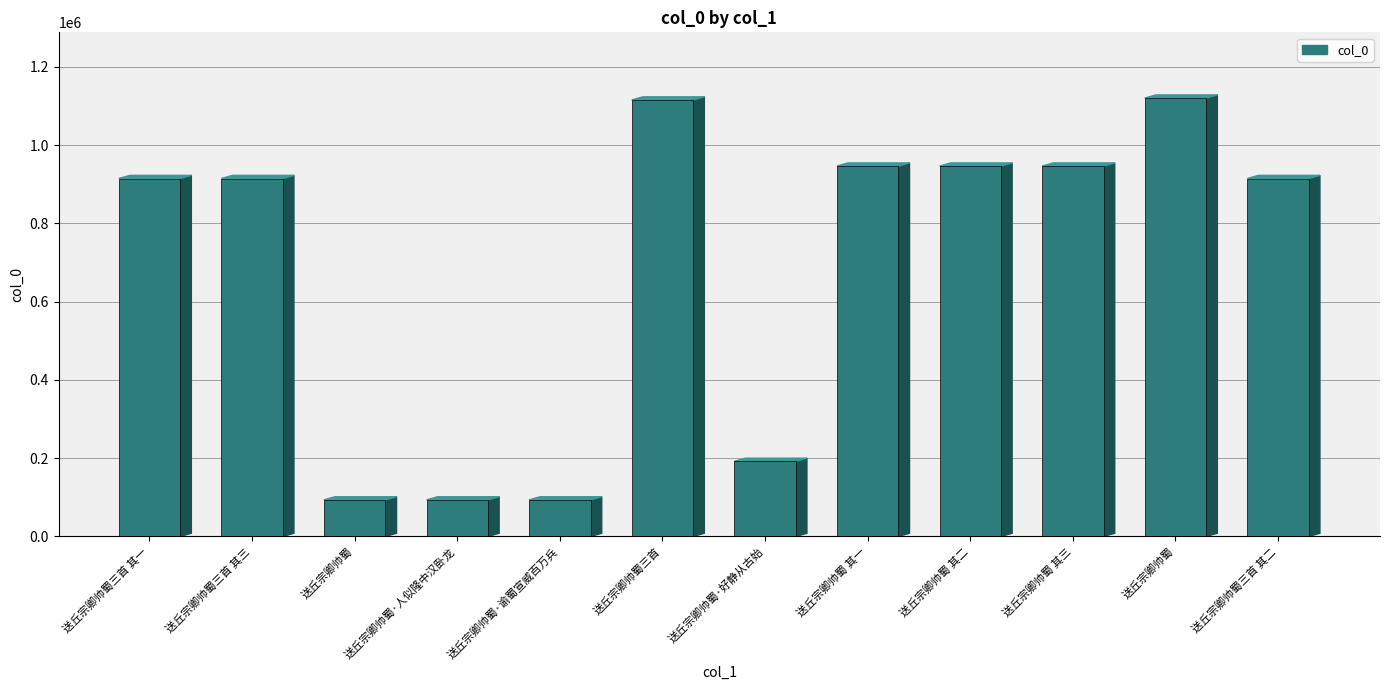

What is the sum of the values at 送丘宗卿帅蜀·好静从古始 and 送丘宗卿帅蜀 其三?

1138277